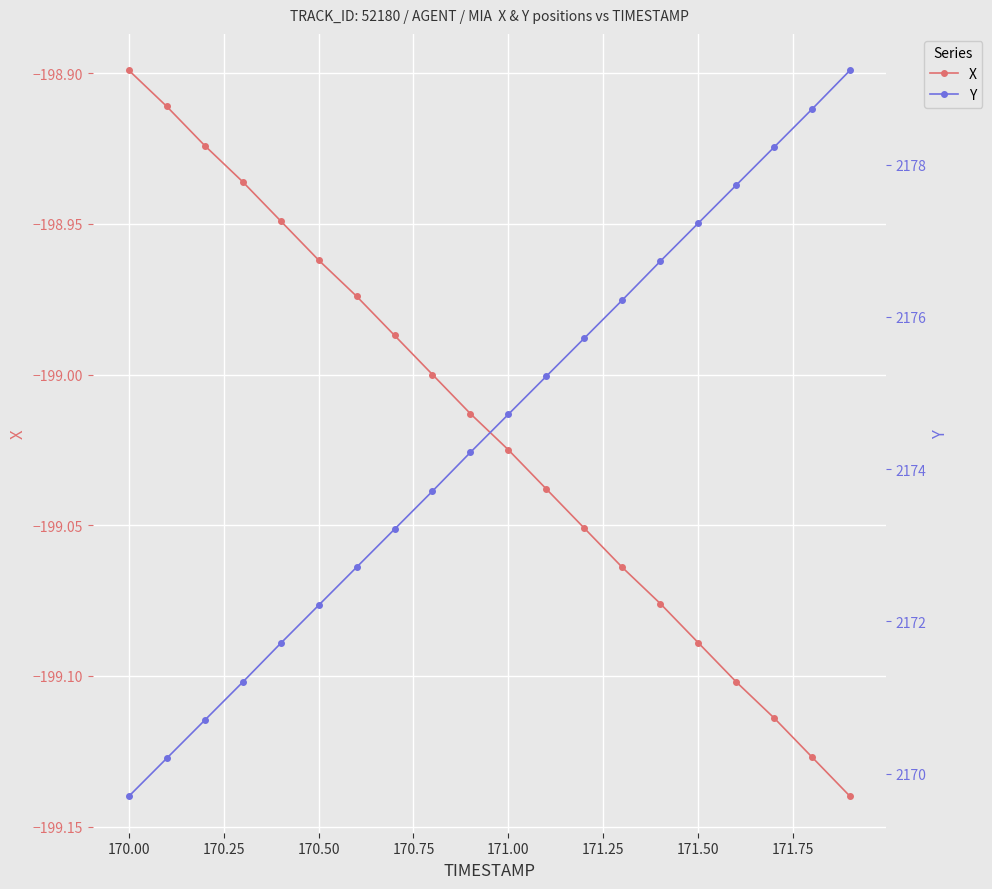

True or false: X has more than 2 interior local peaks.

False